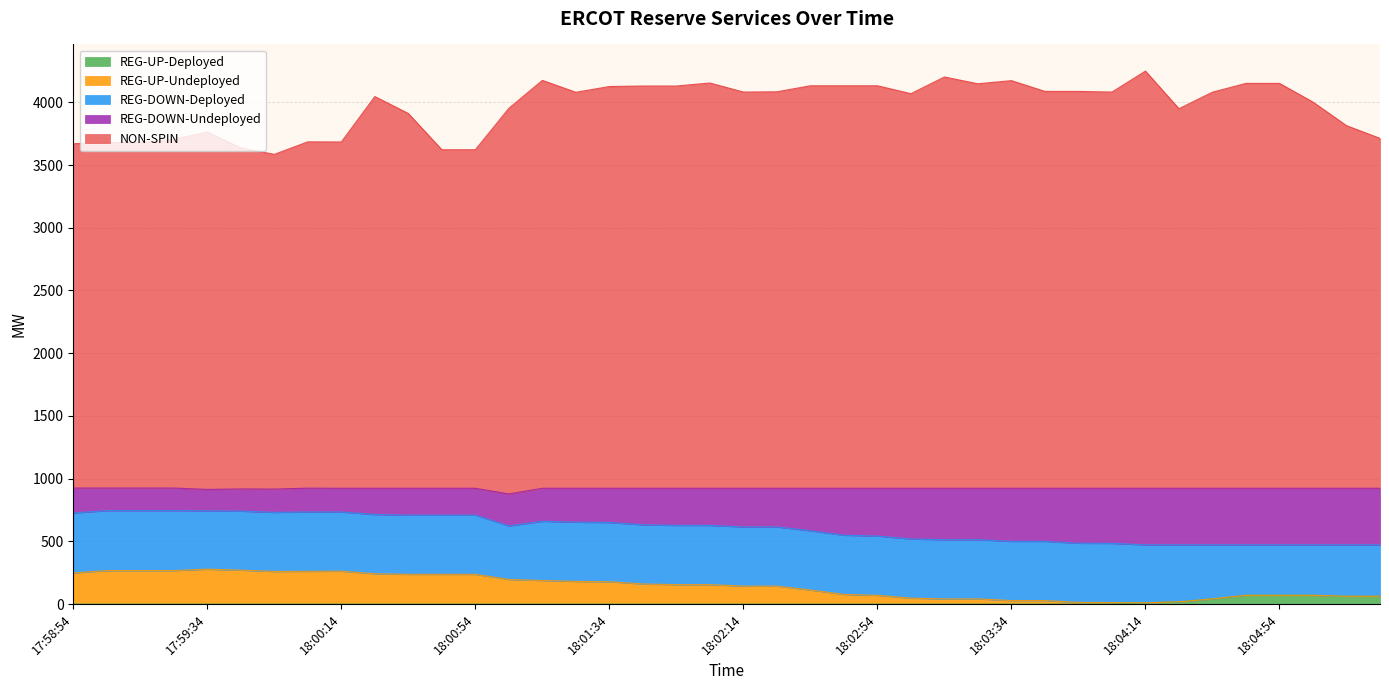

Between 17:59:54 and 18:00:54, which series saw the biggest shift?

NON-SPIN